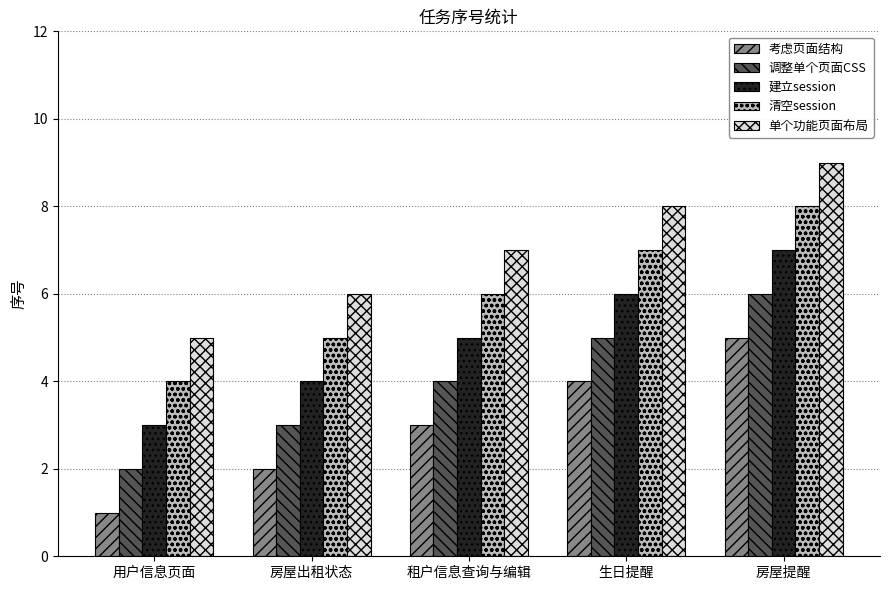

Reading left to right, transcribe all the data shown in this chart.

考虑页面结构: 1	2	3	4	5
调整单个页面CSS: 2	3	4	5	6
建立session: 3	4	5	6	7
清空session: 4	5	6	7	8
单个功能页面布局: 5	6	7	8	9